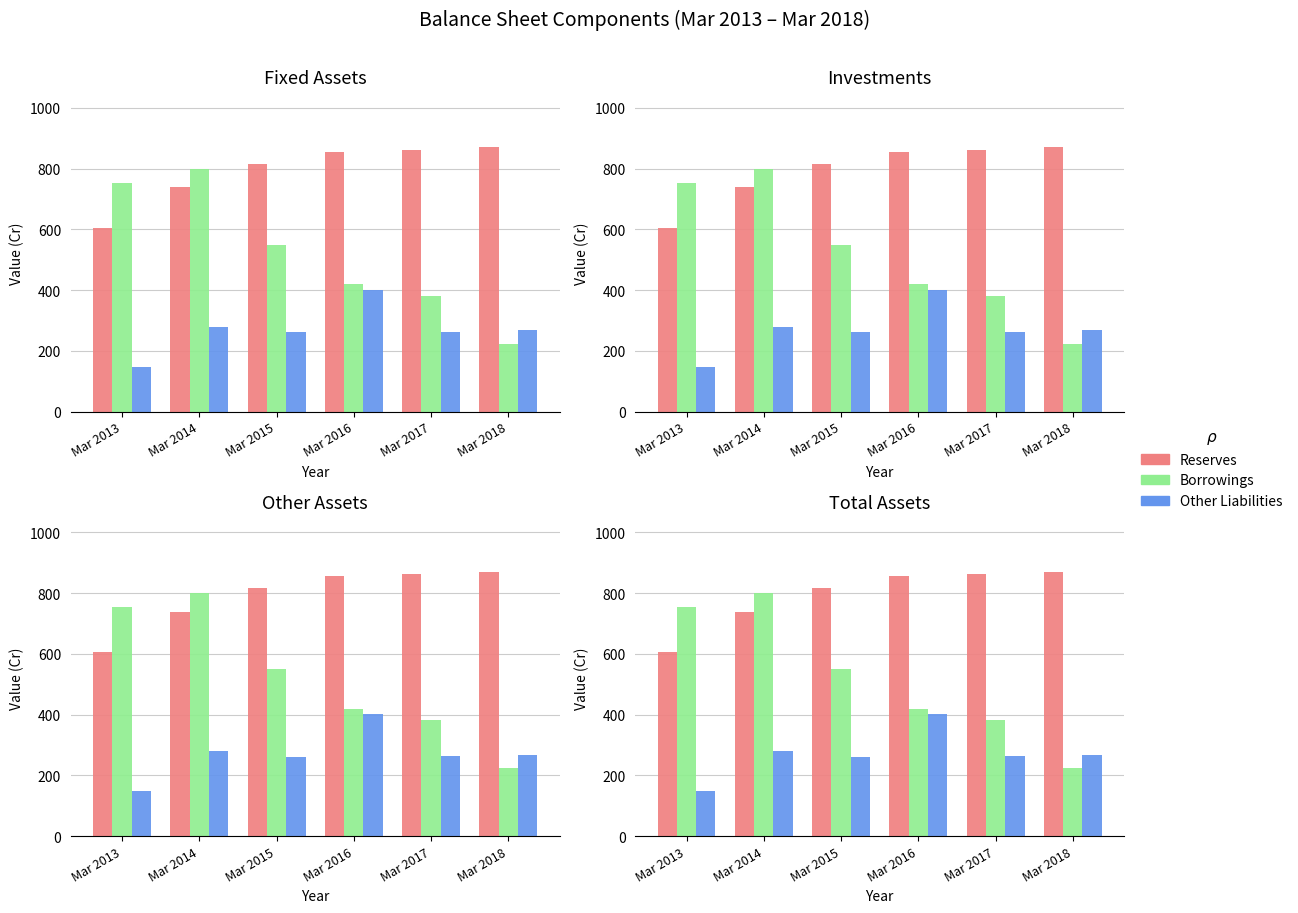

What is the value of the Other Liabilities bar at the 6th from the left?

268